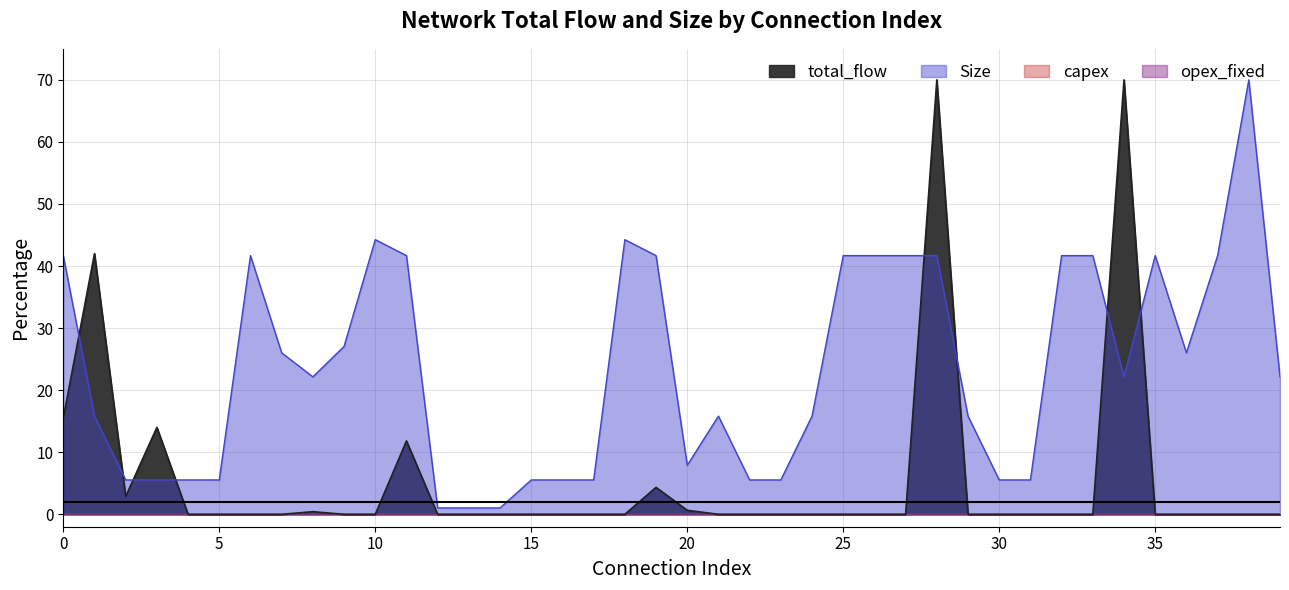

Which has a higher value, 25 or 4?

25